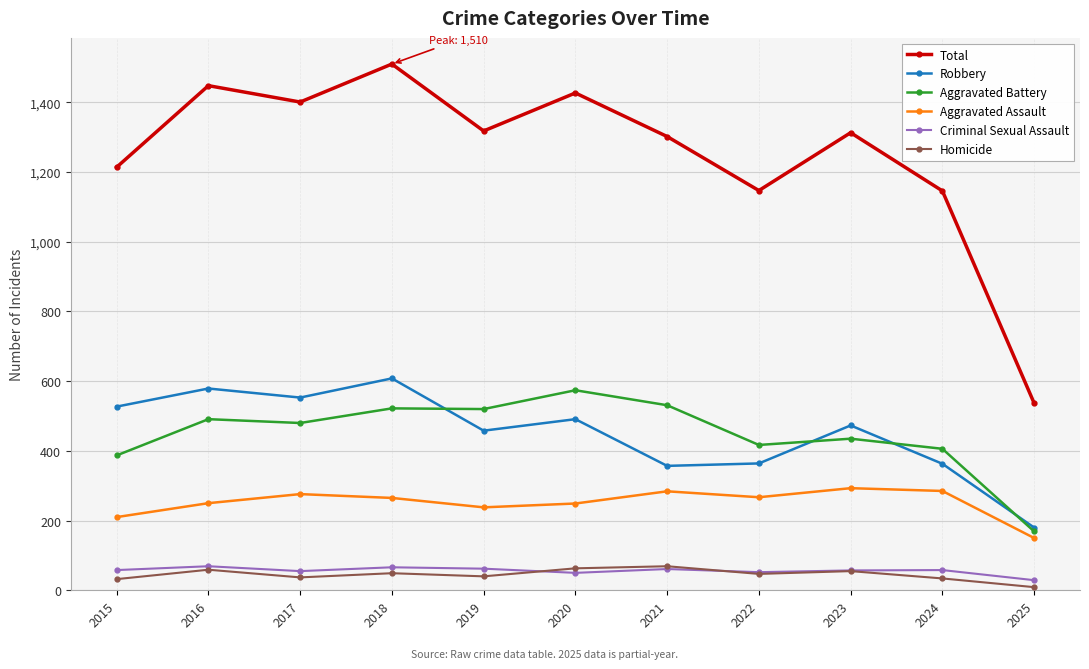

What is the difference between the Criminal Sexual Assault values at 2023 and 2017?

2